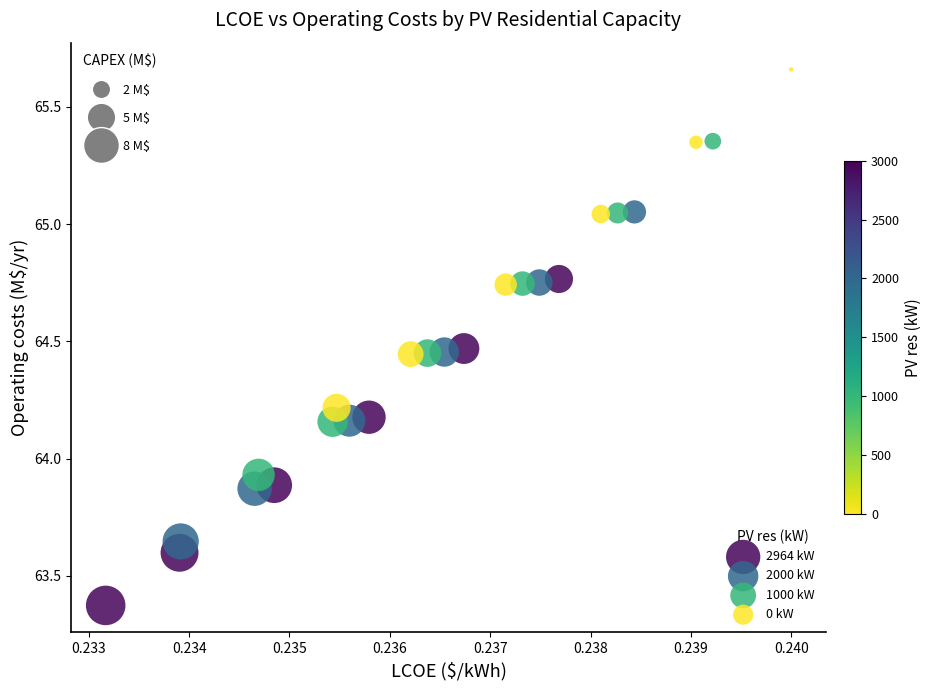

Which series has the widest spread of Y values?

0 kW